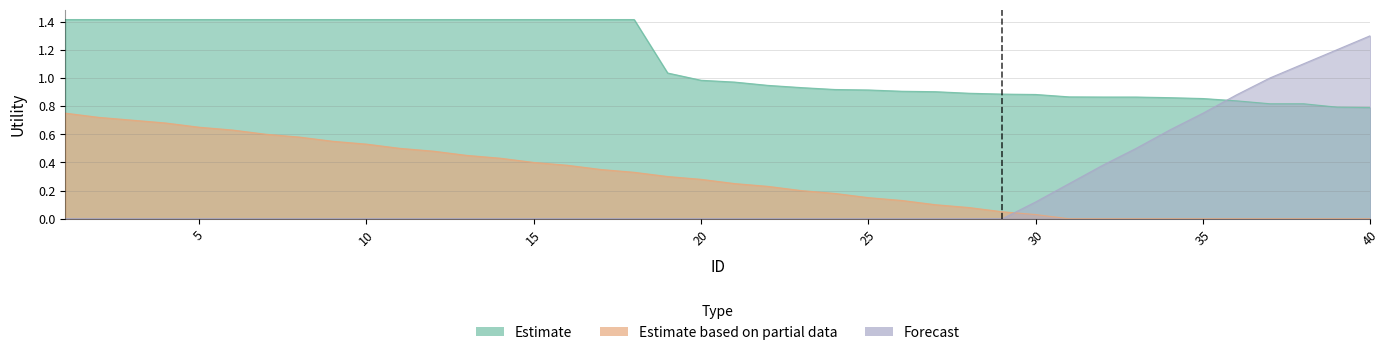

Which category has the lowest value in the Estimate series?

40